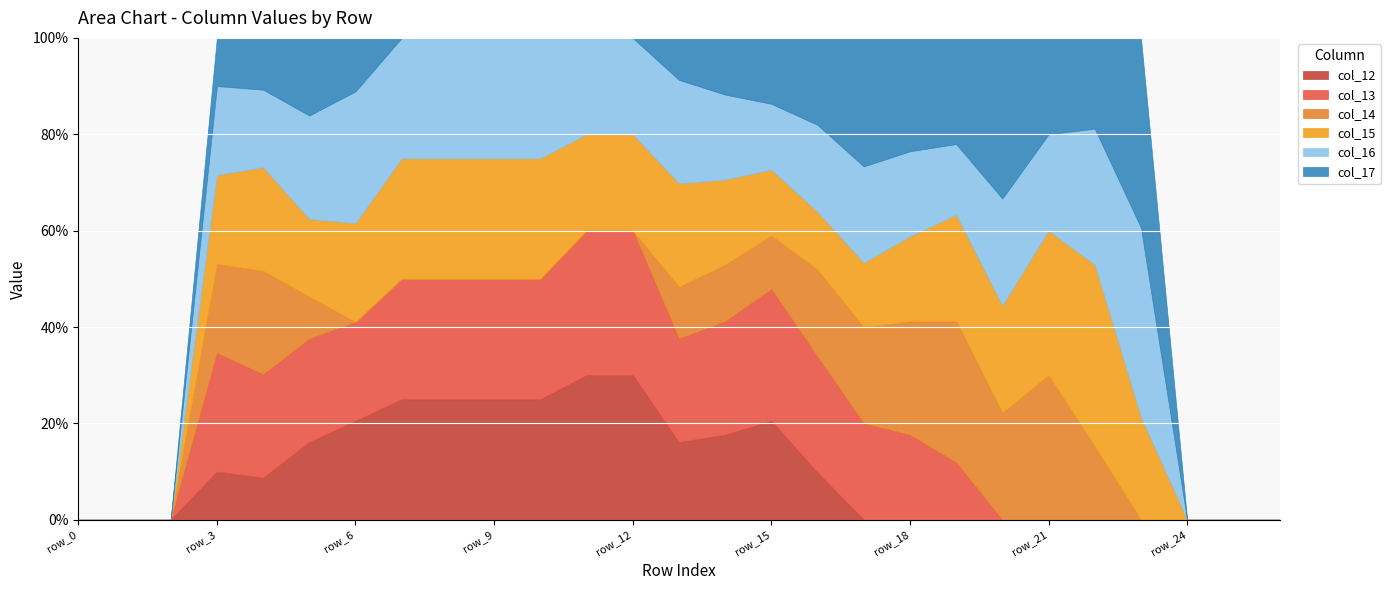

Reading right to left, list all the values displayed in this chart.

col_12: 0.0	0.0	0.0	0.0	0.0	0.0	0.0	0.0	0.0	0.0	0.8	1.5	1.5	1.5	1.5	1.5	1.0	1.0	1.0	1.0	1.5	1.5	0.8	0.8	0.0	0.0	0.0
col_13: 0.0	0.0	0.0	0.0	0.0	0.0	0.0	0.8	1.5	1.5	2.0	2.0	2.0	2.0	1.5	1.5	1.0	1.0	1.0	1.0	1.5	2.0	2.0	2.0	0.0	0.0	0.0
col_14: 0.0	0.0	0.0	0.0	0.8	1.5	1.0	2.0	2.0	1.5	1.5	0.8	1.0	1.0	0.0	0.0	0.0	0.0	0.0	0.0	0.0	0.8	2.0	1.5	0.0	0.0	0.0
col_15: 0.0	0.0	0.0	0.8	2.0	1.5	1.0	1.5	1.5	1.0	1.0	1.0	1.5	2.0	1.0	1.0	1.0	1.0	1.0	1.0	1.5	1.5	2.0	1.5	0.0	0.0	0.0
col_16: 0.0	0.0	0.0	1.5	1.5	1.0	1.0	1.0	1.5	1.5	1.5	1.0	1.5	2.0	1.0	1.0	1.0	1.0	1.0	1.0	2.0	2.0	1.5	1.5	0.0	0.0	0.0
col_17: 0.0	0.0	0.0	1.5	1.0	1.0	1.5	1.5	2.0	2.0	1.5	1.0	1.0	0.8	0.0	0.0	0.0	0.0	0.0	0.0	0.8	1.5	1.0	0.8	0.0	0.0	0.0